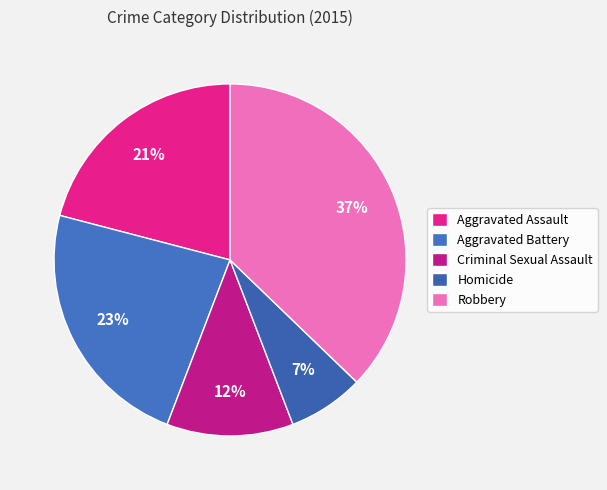

Is there a majority slice in this chart?

No